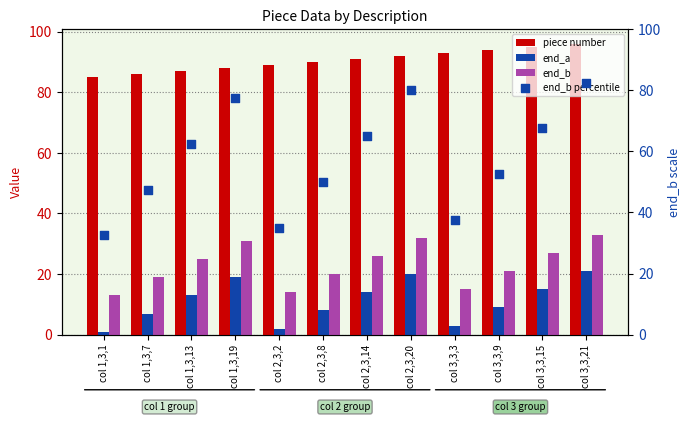

Which series contains the lowest Y value?

end_a